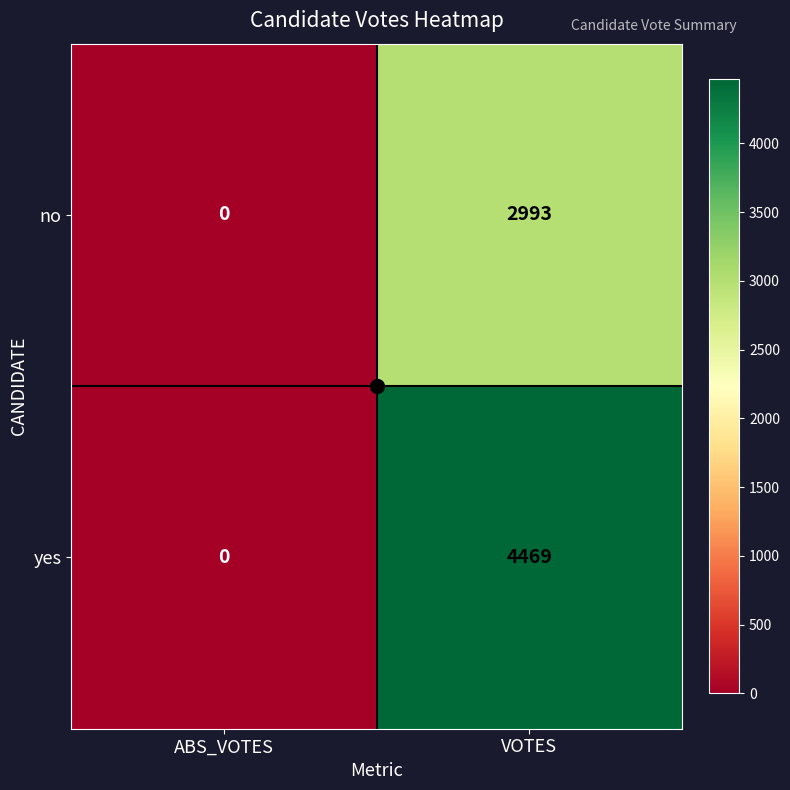

What is the difference between the no values at ABS_VOTES and VOTES?

2993